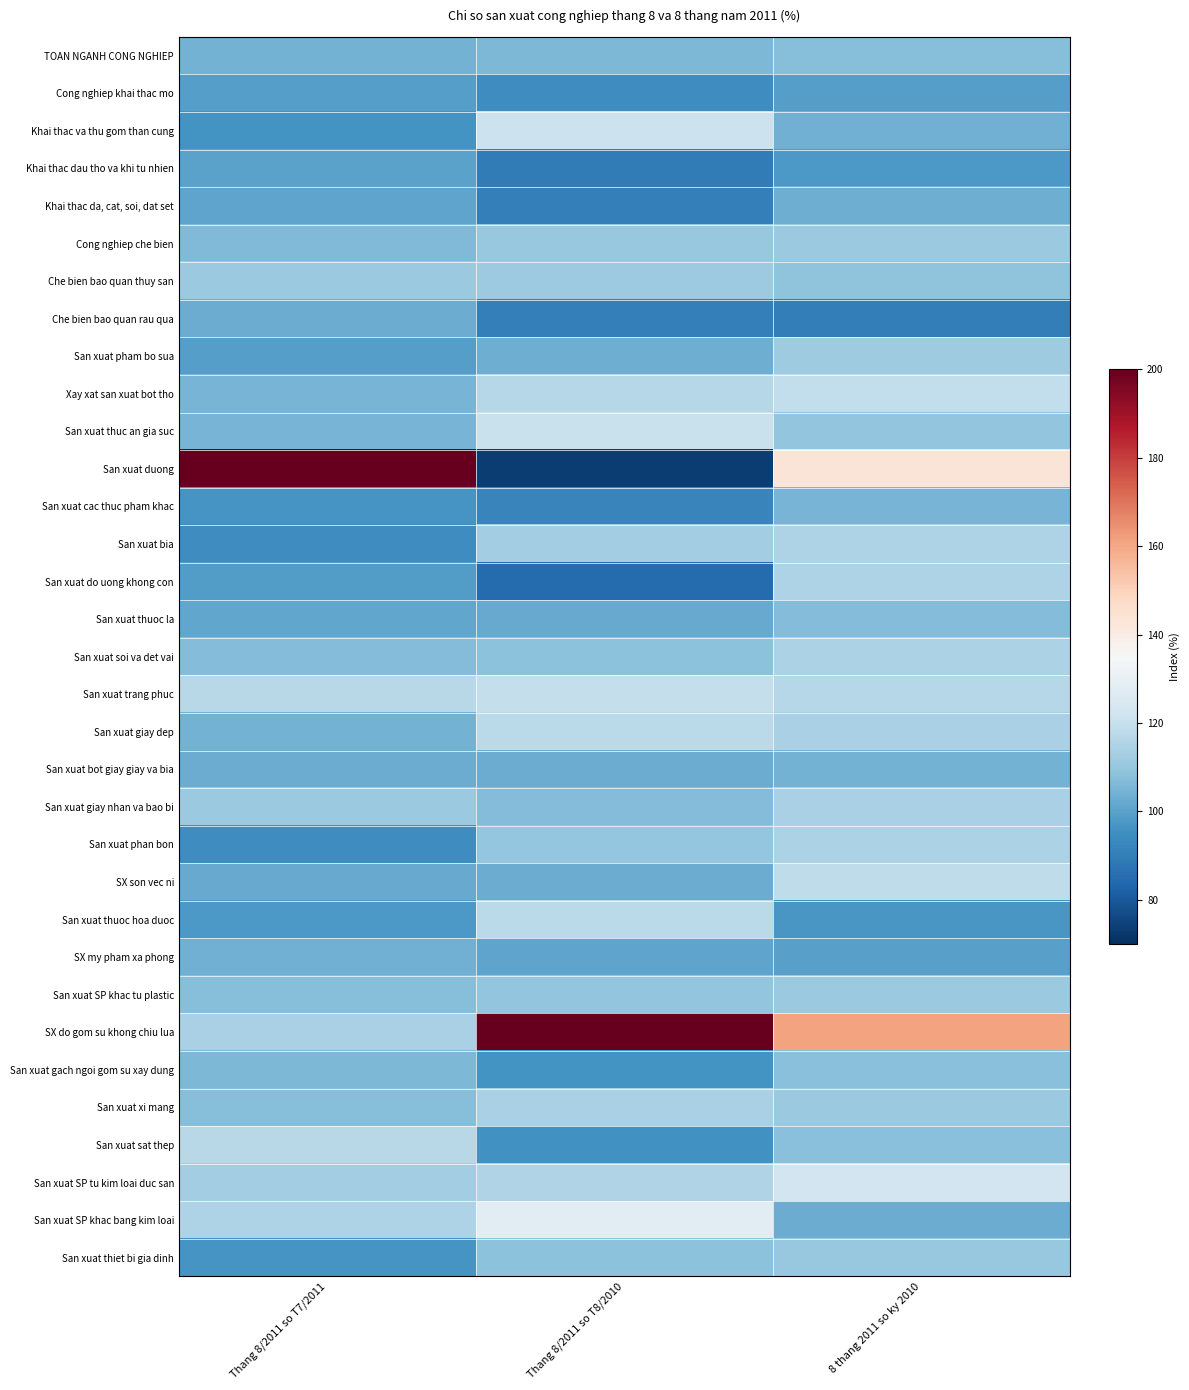

Reading left to right, list all the values displayed in this chart.

TOAN NGANH CONG NGHIEP: Thang 8/2011 so T7/2011=104.3	Thang 8/2011 so T8/2010=105.8	8 thang 2011 so ky 2010=107.3
Cong nghiep khai thac mo: Thang 8/2011 so T7/2011=99.4	Thang 8/2011 so T8/2010=94.4	8 thang 2011 so ky 2010=99.3
Khai thac va thu gom than cung: Thang 8/2011 so T7/2011=96.3	Thang 8/2011 so T8/2010=121.0	8 thang 2011 so ky 2010=103.6
Khai thac dau tho va khi tu nhien: Thang 8/2011 so T7/2011=100.1	Thang 8/2011 so T8/2010=89.7	8 thang 2011 so ky 2010=97.7
Khai thac da, cat, soi, dat set: Thang 8/2011 so T7/2011=100.8	Thang 8/2011 so T8/2010=90.4	8 thang 2011 so ky 2010=103.4
Cong nghiep che bien: Thang 8/2011 so T7/2011=106.5	Thang 8/2011 so T8/2010=110.2	8 thang 2011 so ky 2010=110.7
Che bien bao quan thuy san: Thang 8/2011 so T7/2011=110.7	Thang 8/2011 so T8/2010=111.3	8 thang 2011 so ky 2010=108.9
Che bien bao quan rau qua: Thang 8/2011 so T7/2011=102.8	Thang 8/2011 so T8/2010=90.7	8 thang 2011 so ky 2010=90.2
San xuat pham bo sua: Thang 8/2011 so T7/2011=99.4	Thang 8/2011 so T8/2010=103.2	8 thang 2011 so ky 2010=111.8
Xay xat san xuat bot tho: Thang 8/2011 so T7/2011=104.8	Thang 8/2011 so T8/2010=116.3	8 thang 2011 so ky 2010=119.2
San xuat thuc an gia suc: Thang 8/2011 so T7/2011=104.9	Thang 8/2011 so T8/2010=120.7	8 thang 2011 so ky 2010=109.2
San xuat duong: Thang 8/2011 so T7/2011=578.6	Thang 8/2011 so T8/2010=73.4	8 thang 2011 so ky 2010=143.4
San xuat cac thuc pham khac: Thang 8/2011 so T7/2011=96.5	Thang 8/2011 so T8/2010=92.3	8 thang 2011 so ky 2010=104.7
San xuat bia: Thang 8/2011 so T7/2011=94.6	Thang 8/2011 so T8/2010=112.3	8 thang 2011 so ky 2010=114.9
San xuat do uong khong con: Thang 8/2011 so T7/2011=98.6	Thang 8/2011 so T8/2010=85.0	8 thang 2011 so ky 2010=114.9
San xuat thuoc la: Thang 8/2011 so T7/2011=101.0	Thang 8/2011 so T8/2010=102.4	8 thang 2011 so ky 2010=106.6
San xuat soi va det vai: Thang 8/2011 so T7/2011=106.6	Thang 8/2011 so T8/2010=108.5	8 thang 2011 so ky 2010=114.3
San xuat trang phuc: Thang 8/2011 so T7/2011=117.1	Thang 8/2011 so T8/2010=119.6	8 thang 2011 so ky 2010=116.3
San xuat giay dep: Thang 8/2011 so T7/2011=104.1	Thang 8/2011 so T8/2010=117.4	8 thang 2011 so ky 2010=113.7
San xuat bot giay giay va bia: Thang 8/2011 so T7/2011=102.7	Thang 8/2011 so T8/2010=102.5	8 thang 2011 so ky 2010=104.2
San xuat giay nhan va bao bi: Thang 8/2011 so T7/2011=110.7	Thang 8/2011 so T8/2010=106.9	8 thang 2011 so ky 2010=113.8
San xuat phan bon: Thang 8/2011 so T7/2011=94.8	Thang 8/2011 so T8/2010=109.9	8 thang 2011 so ky 2010=114.6
SX son vec ni: Thang 8/2011 so T7/2011=102.1	Thang 8/2011 so T8/2010=102.7	8 thang 2011 so ky 2010=118.3
San xuat thuoc hoa duoc: Thang 8/2011 so T7/2011=97.5	Thang 8/2011 so T8/2010=117.6	8 thang 2011 so ky 2010=97.1
SX my pham xa phong: Thang 8/2011 so T7/2011=103.6	Thang 8/2011 so T8/2010=100.9	8 thang 2011 so ky 2010=99.8
San xuat SP khac tu plastic: Thang 8/2011 so T7/2011=107.4	Thang 8/2011 so T8/2010=109.4	8 thang 2011 so ky 2010=110.9
SX do gom su khong chiu lua: Thang 8/2011 so T7/2011=114.1	Thang 8/2011 so T8/2010=224.3	8 thang 2011 so ky 2010=160.9
San xuat gach ngoi gom su xay dung: Thang 8/2011 so T7/2011=106.0	Thang 8/2011 so T8/2010=96.4	8 thang 2011 so ky 2010=107.9
San xuat xi mang: Thang 8/2011 so T7/2011=107.1	Thang 8/2011 so T8/2010=113.7	8 thang 2011 so ky 2010=110.6
San xuat sat thep: Thang 8/2011 so T7/2011=117.2	Thang 8/2011 so T8/2010=95.5	8 thang 2011 so ky 2010=107.7
San xuat SP tu kim loai duc san: Thang 8/2011 so T7/2011=112.5	Thang 8/2011 so T8/2010=115.5	8 thang 2011 so ky 2010=122.8
San xuat SP khac bang kim loai: Thang 8/2011 so T7/2011=114.9	Thang 8/2011 so T8/2010=128.2	8 thang 2011 so ky 2010=103.0
San xuat thiet bi gia dinh: Thang 8/2011 so T7/2011=96.5	Thang 8/2011 so T8/2010=108.5	8 thang 2011 so ky 2010=110.3